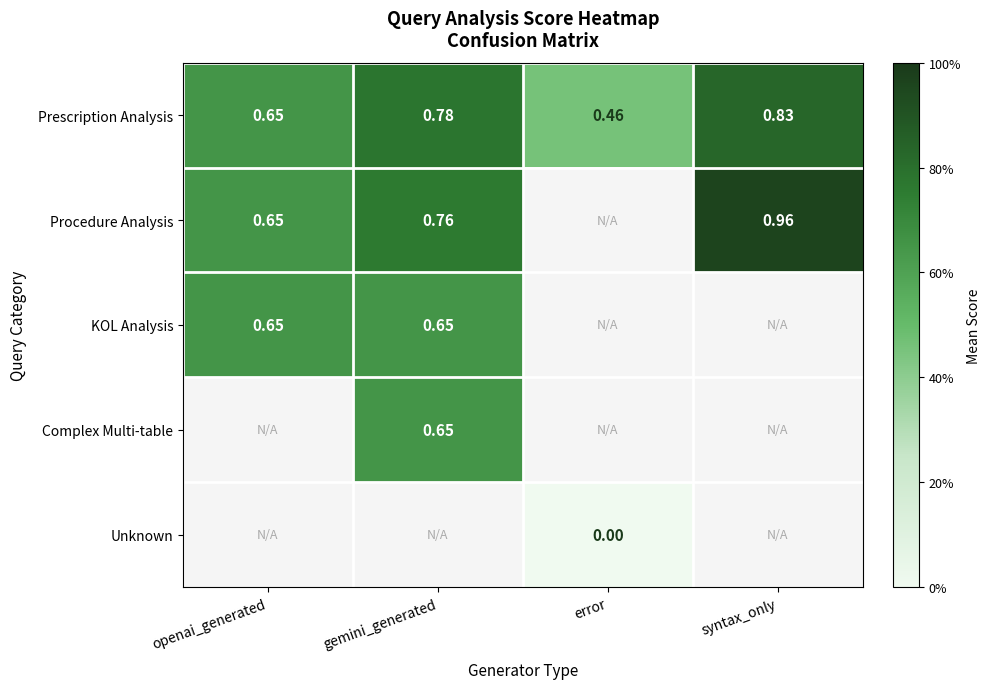

Between openai_generated and gemini_generated, which is larger?

gemini_generated